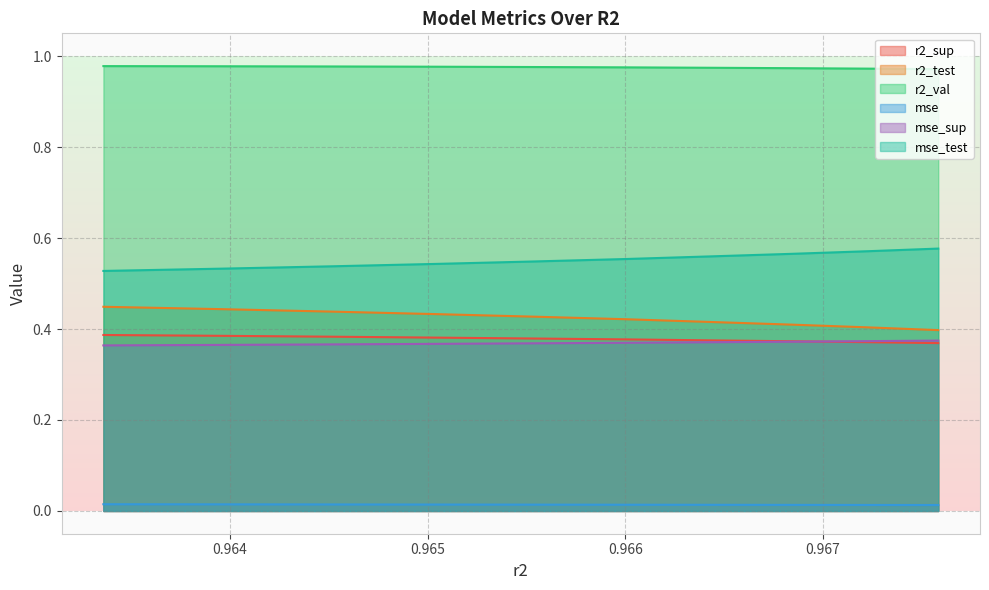

Which series has the largest total across all categories?

r2_val